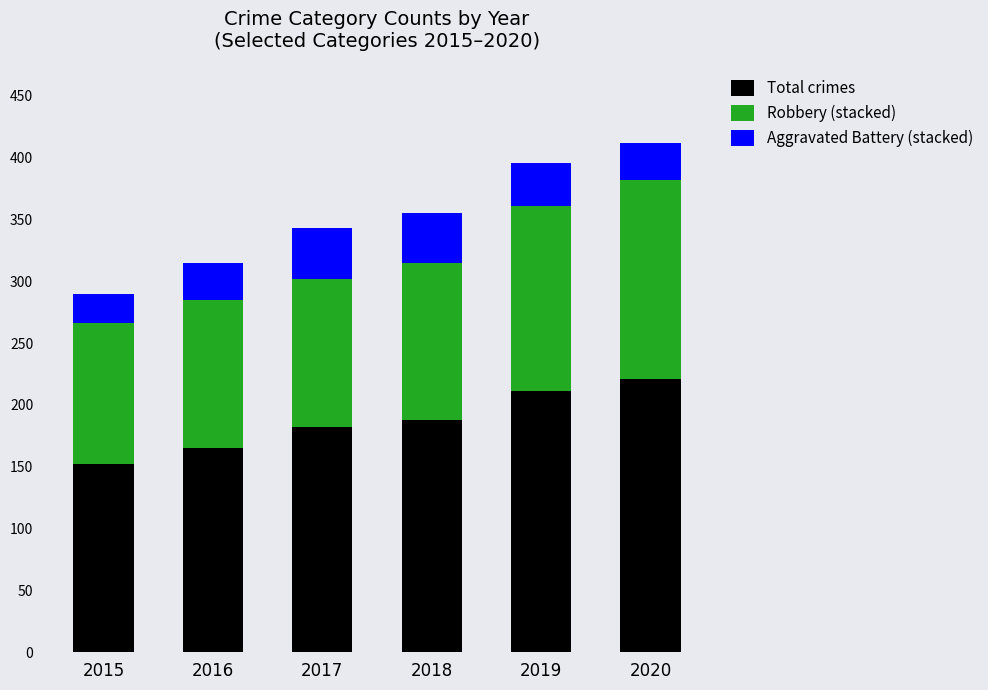

True or false: Total crimes has a value of 182 at 2017.

True